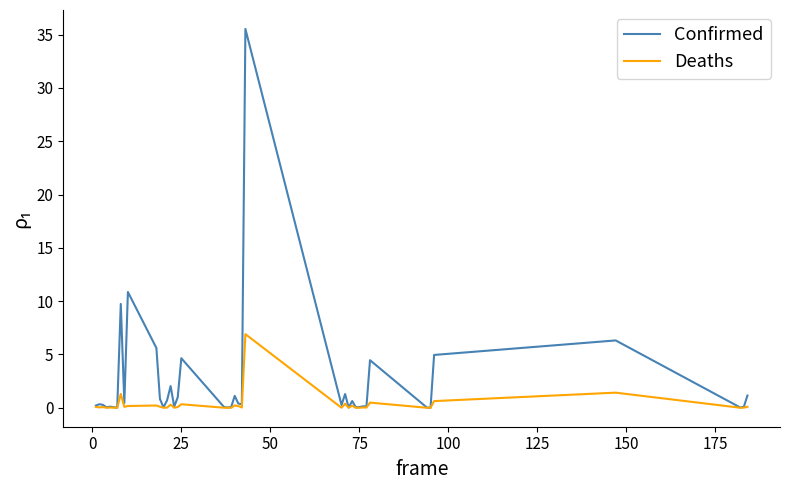

List the series in order of their peak value, lowest first.

Deaths, Confirmed